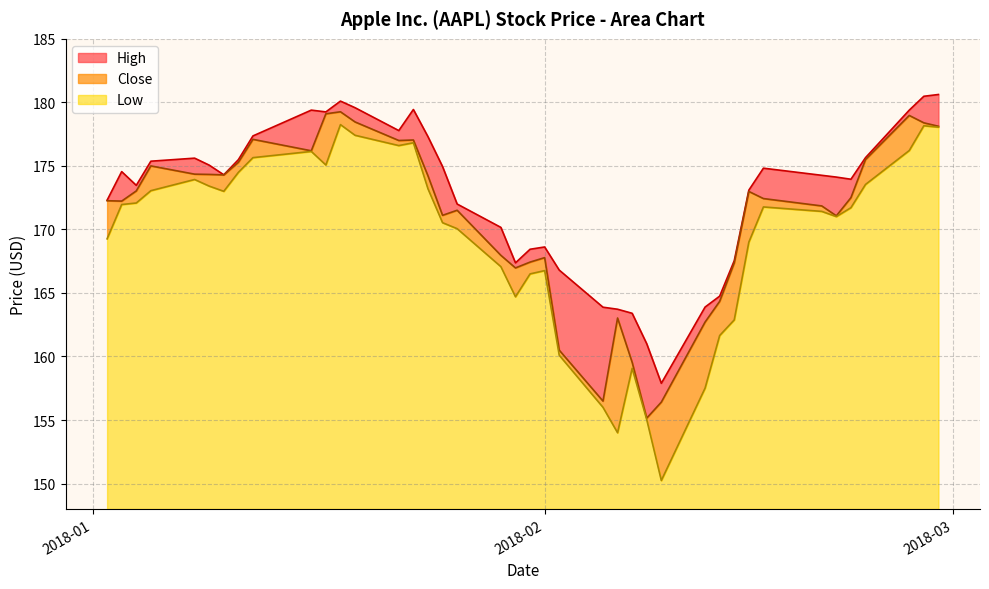

Which series has the largest total across all categories?

High